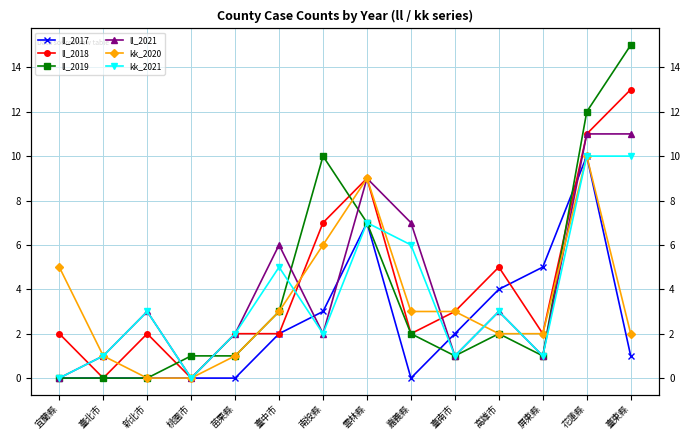

Count the number of categories in the chart.

14